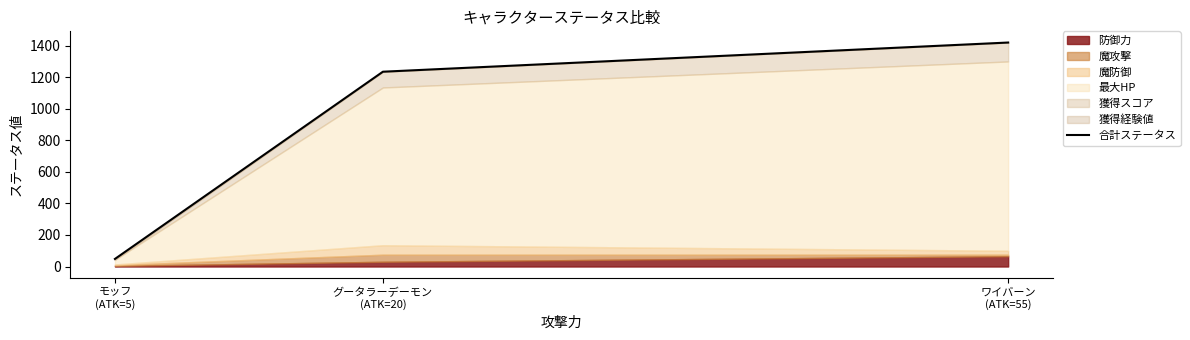

What position from the right is モッフ
(ATK=5)?

3